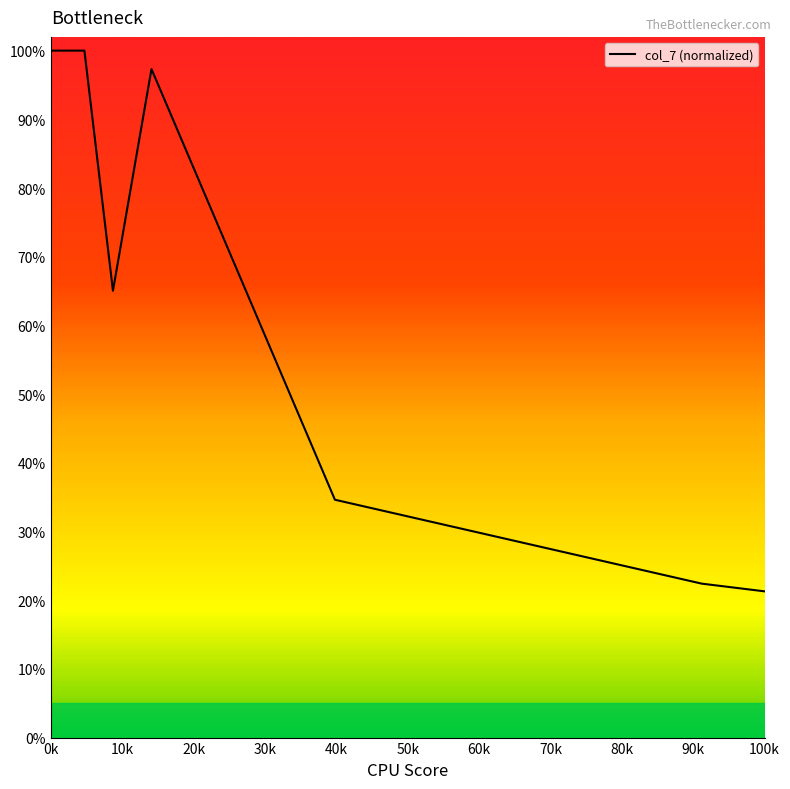

Does the chart have visible grid lines?

No